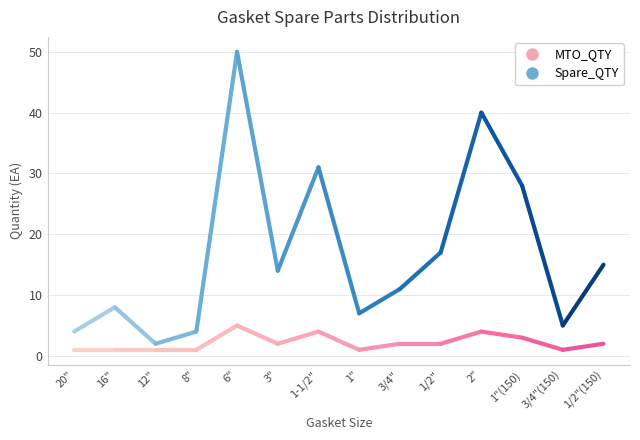

True or false: Spare_QTY and MTO_QTY intersect in this chart.

False